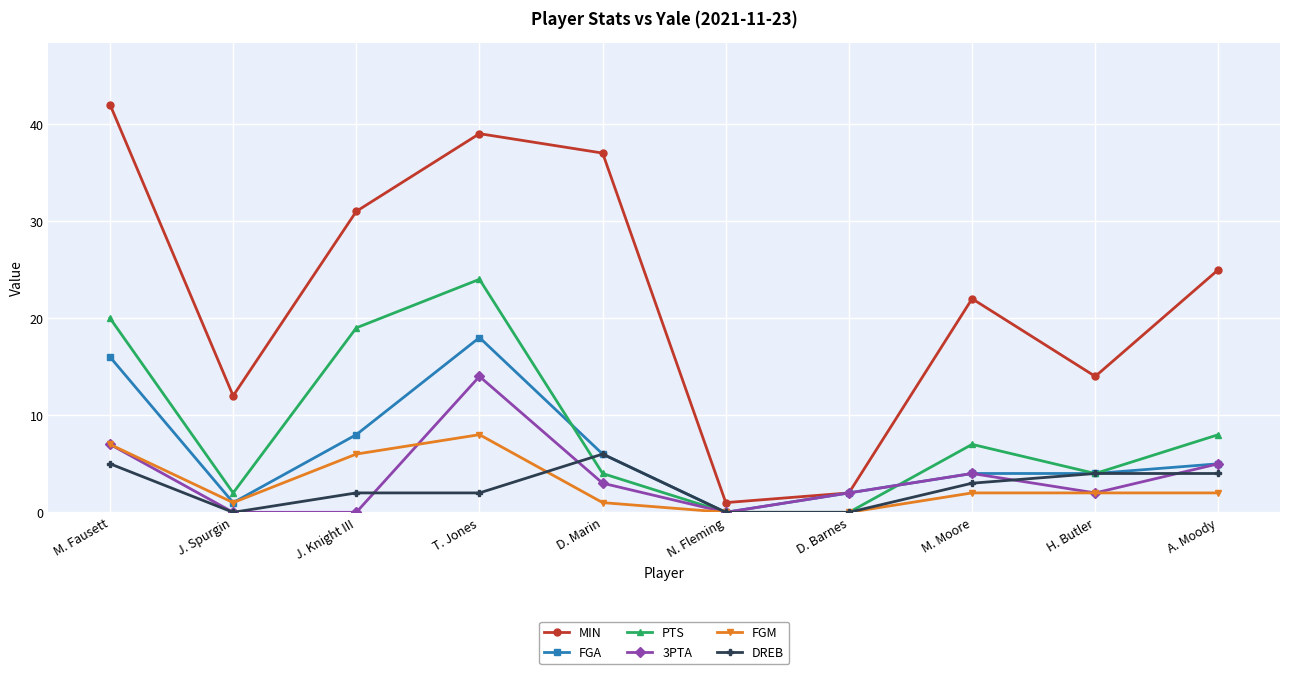

What is the value of the DREB point at the 10th from the left?

4